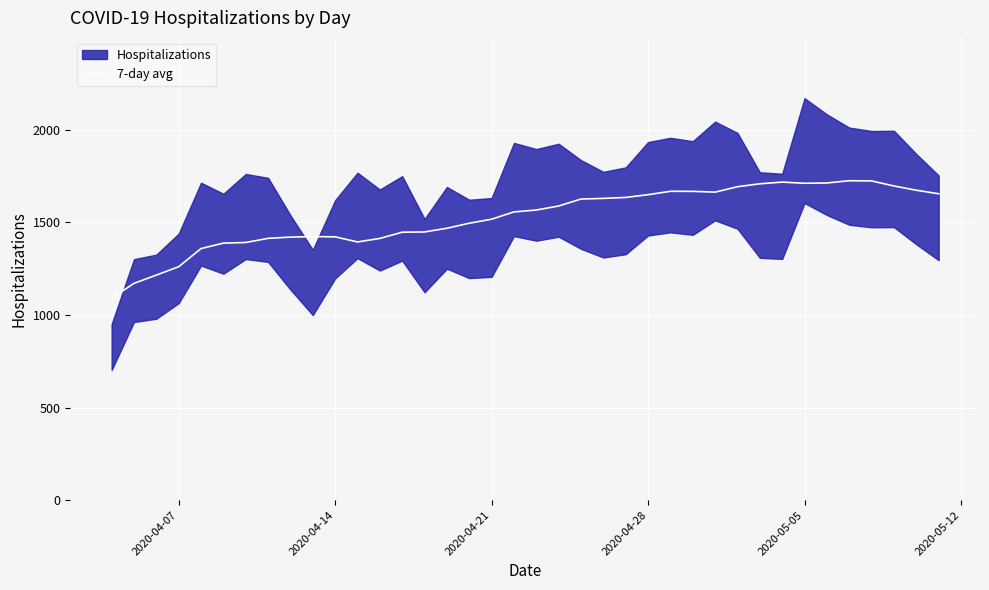

What is the lowest value of the 7-day avg series?

1091.0